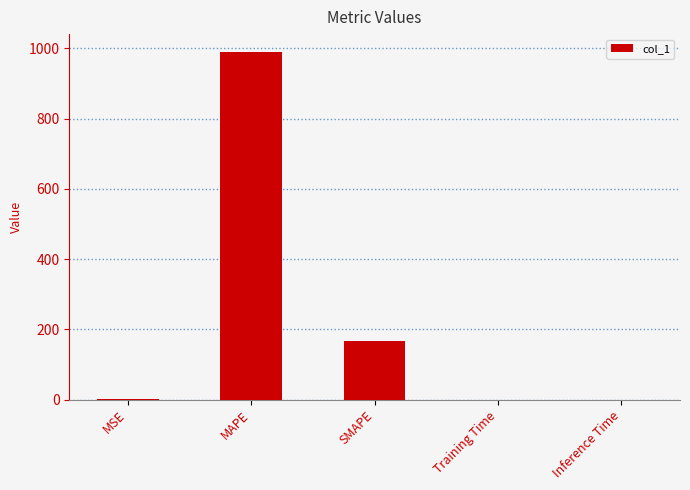

What is the sum of all values?

1157.7